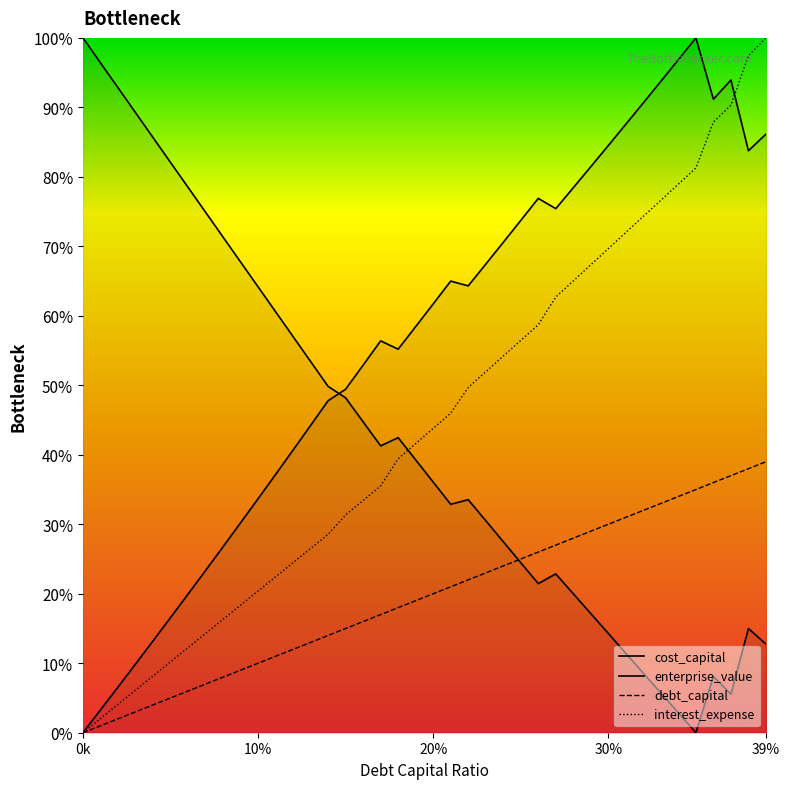

What is the difference between the interest_expense values at 0.17 and 0.29?

31.8